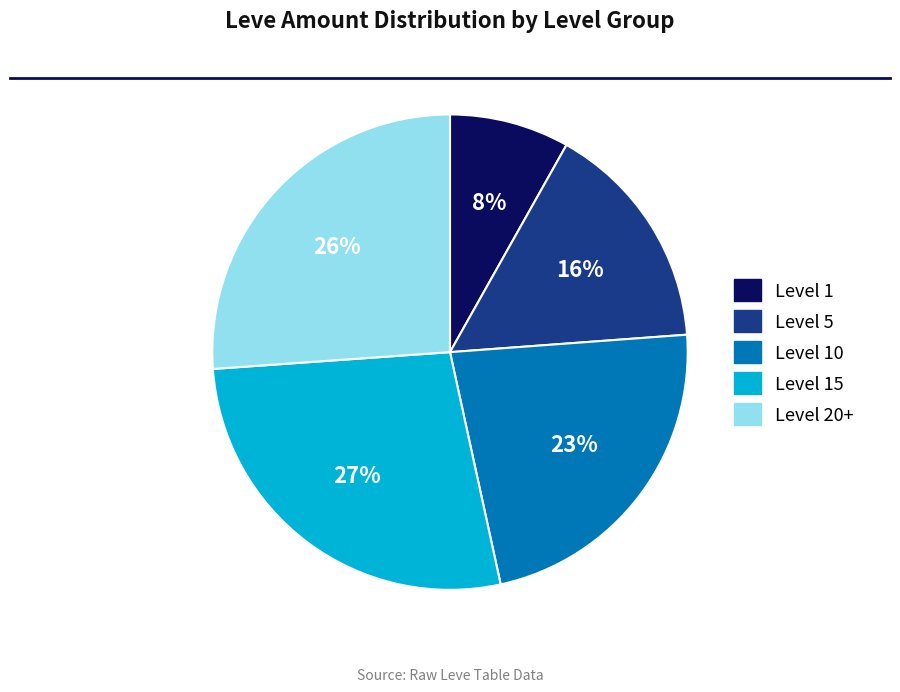

To the nearest percent, what percentage of the pie is Level 5?

16%